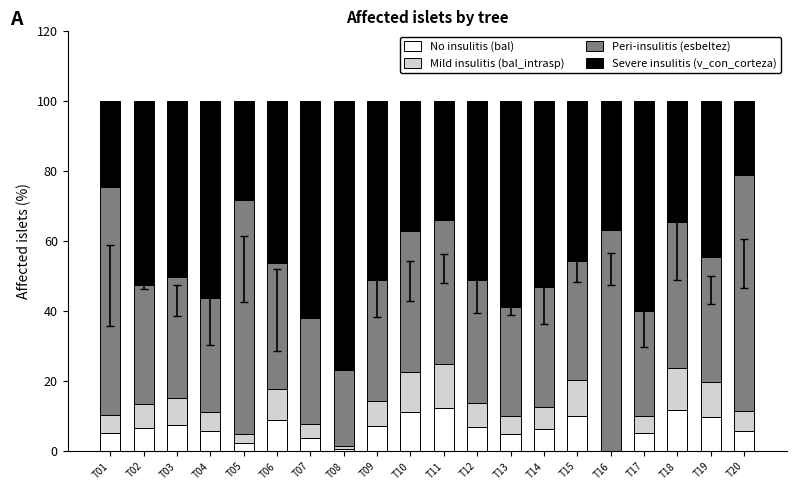

What is the maximum value for No insulitis (bal)?

12.4